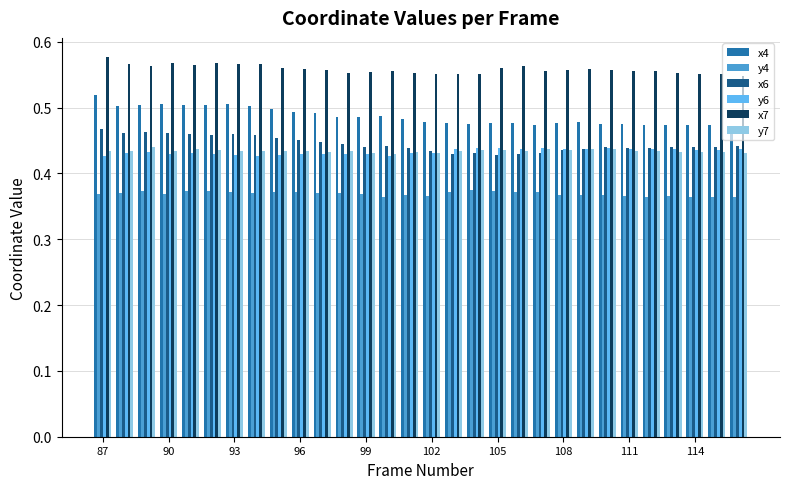

Which series has the largest total across all categories?

x7